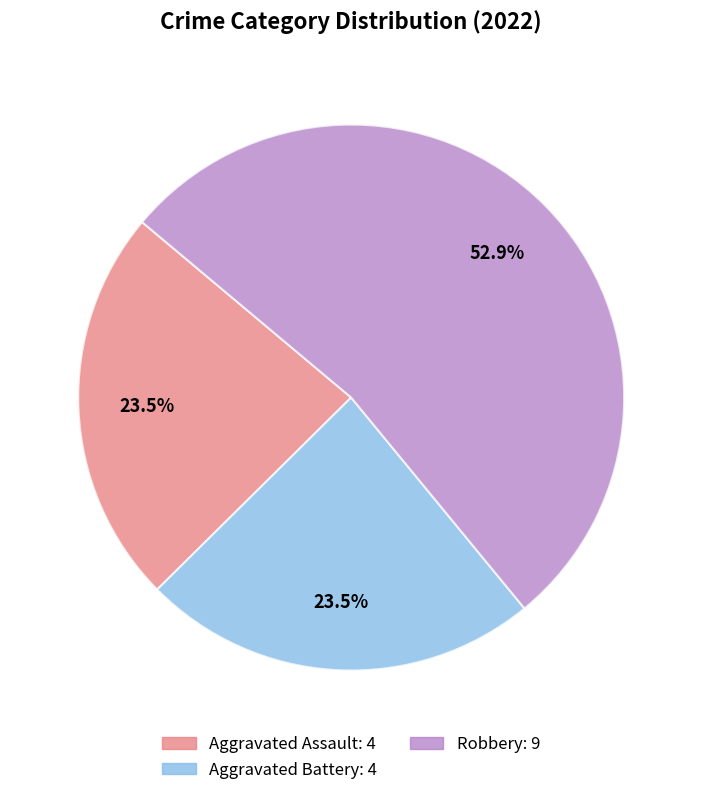

Does any single category account for the majority?

Yes